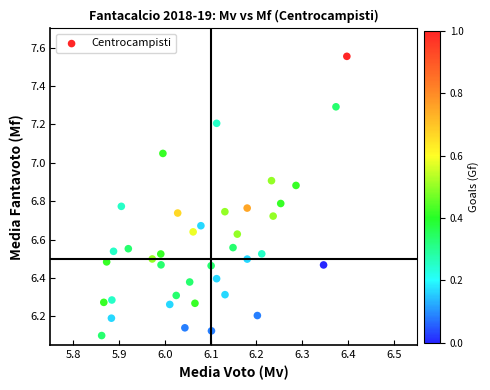

What is the range of Y values (max minus min)?

1.5